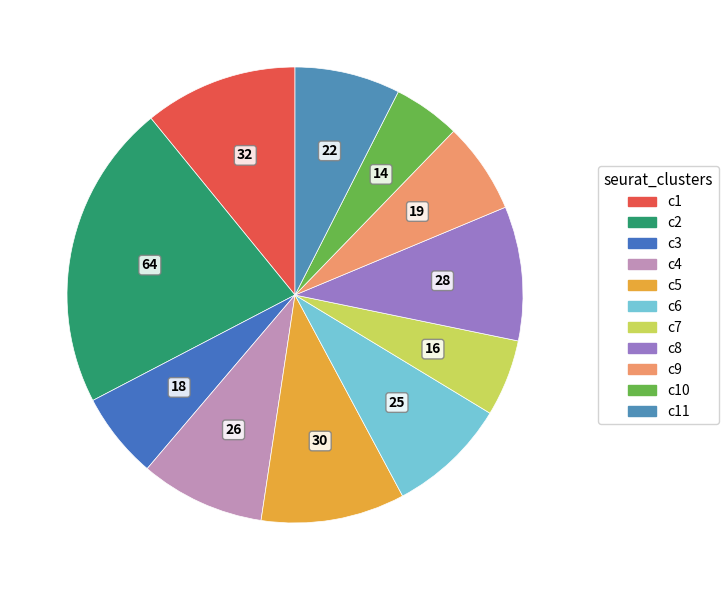

How many slices are in this pie chart?

11